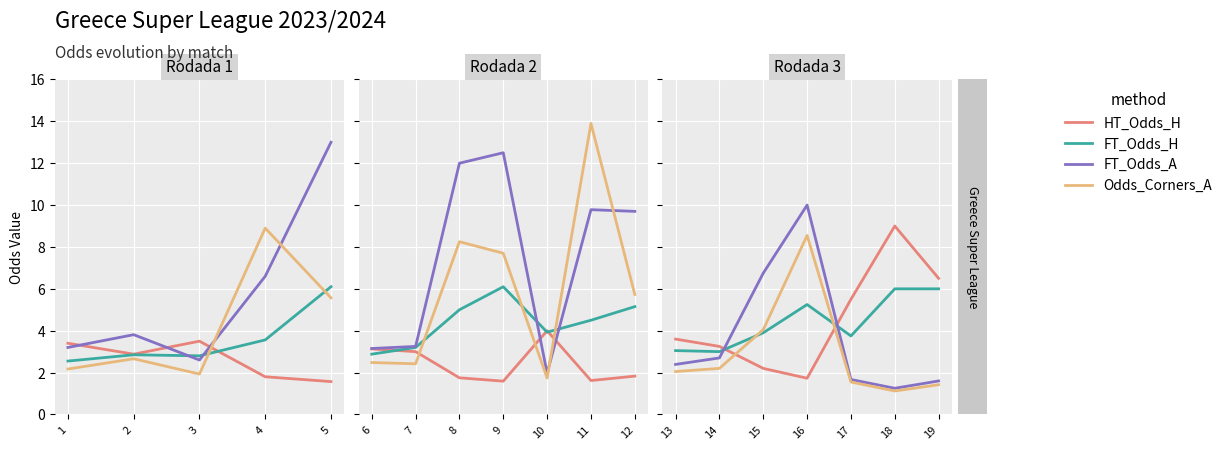

Count the number of data series in this chart.

4